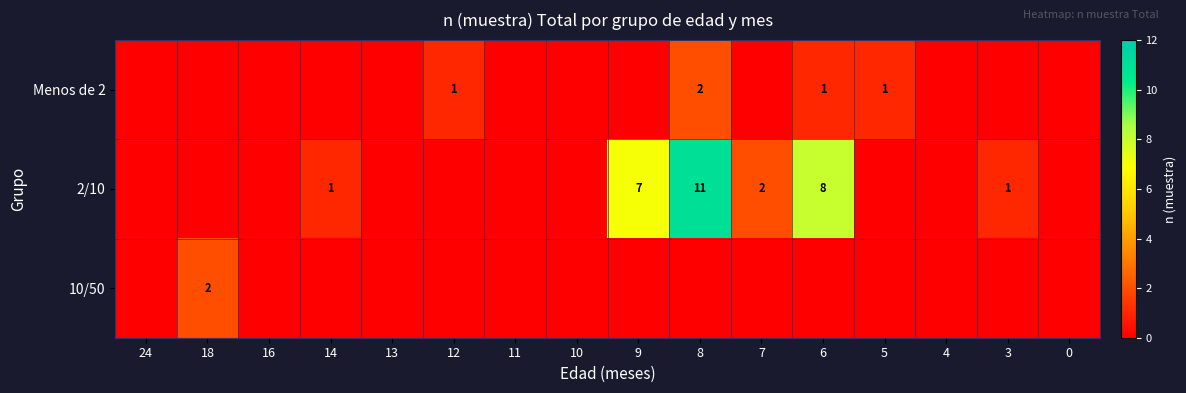

True or false: 2/10 has a value of 2 at 8.

False